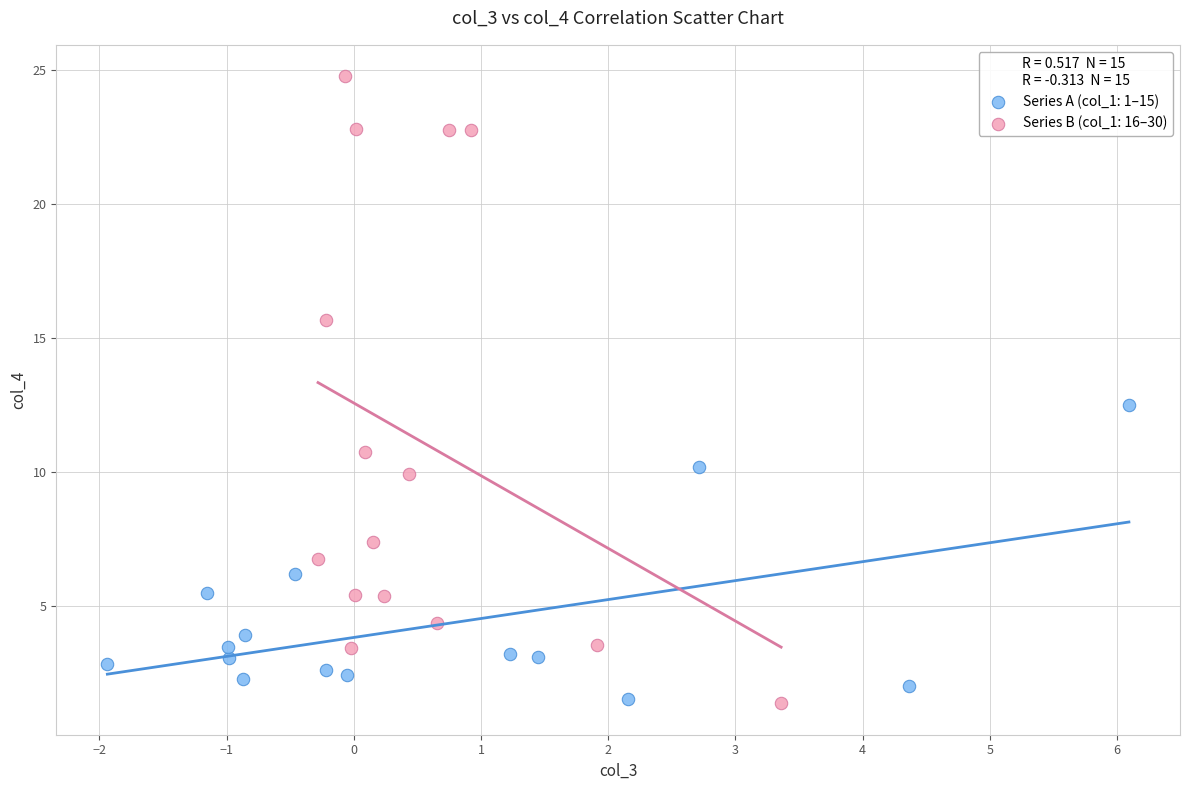

Which series has the largest Y range (max minus min)?

Series B (col_1: 16–30)